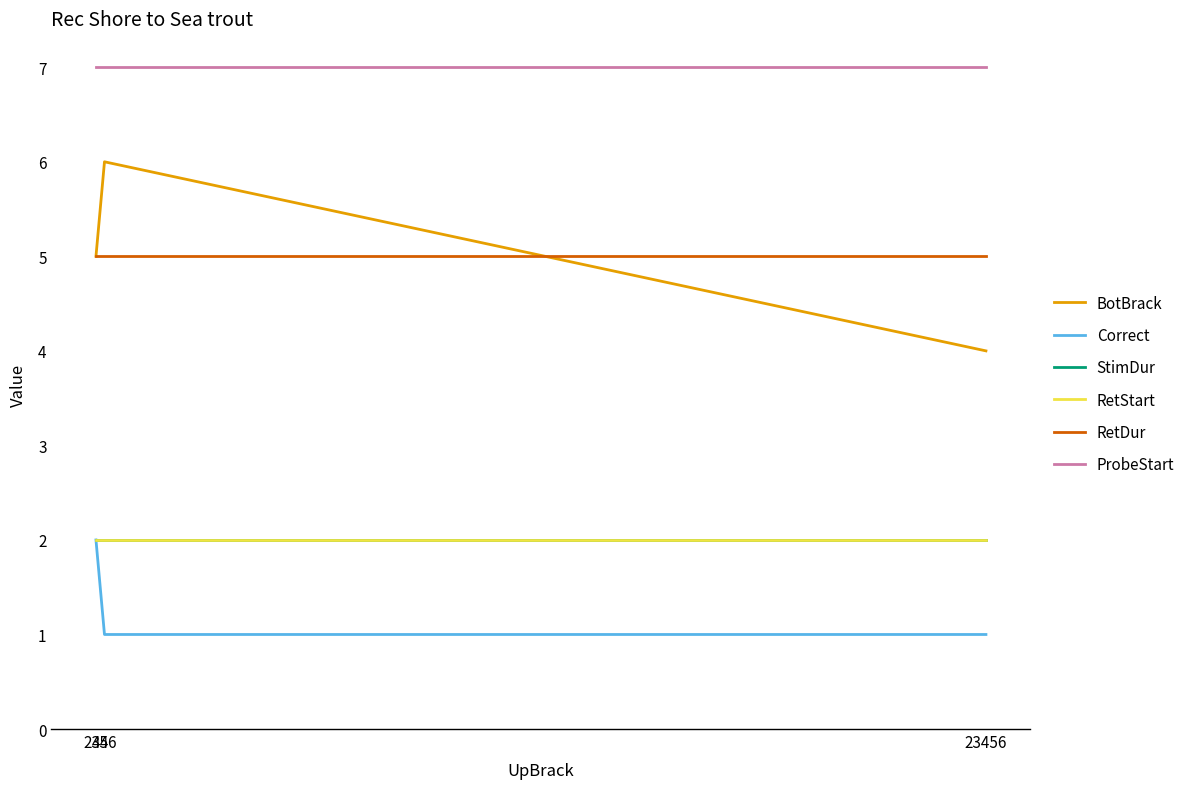

At which label does ProbeStart reach its peak?

23456